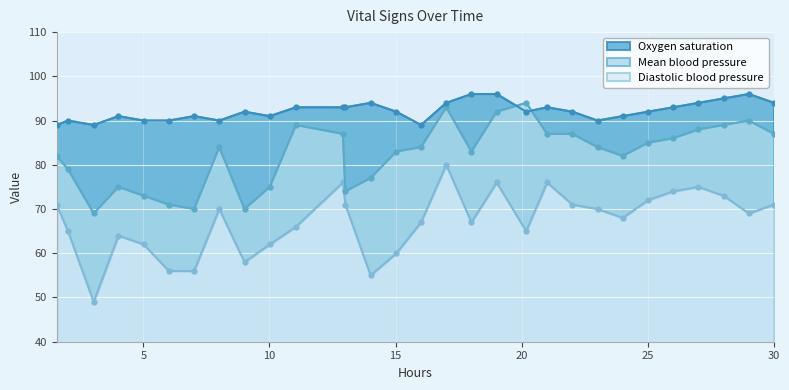

How many data points in Mean blood pressure are above 84?

13